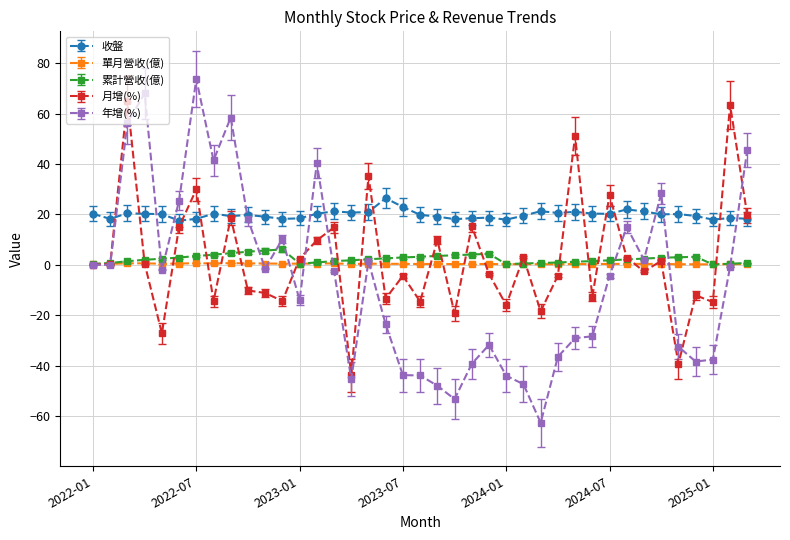

What is the value of the 累計營收(億) point at the 27th from the left?

0.7